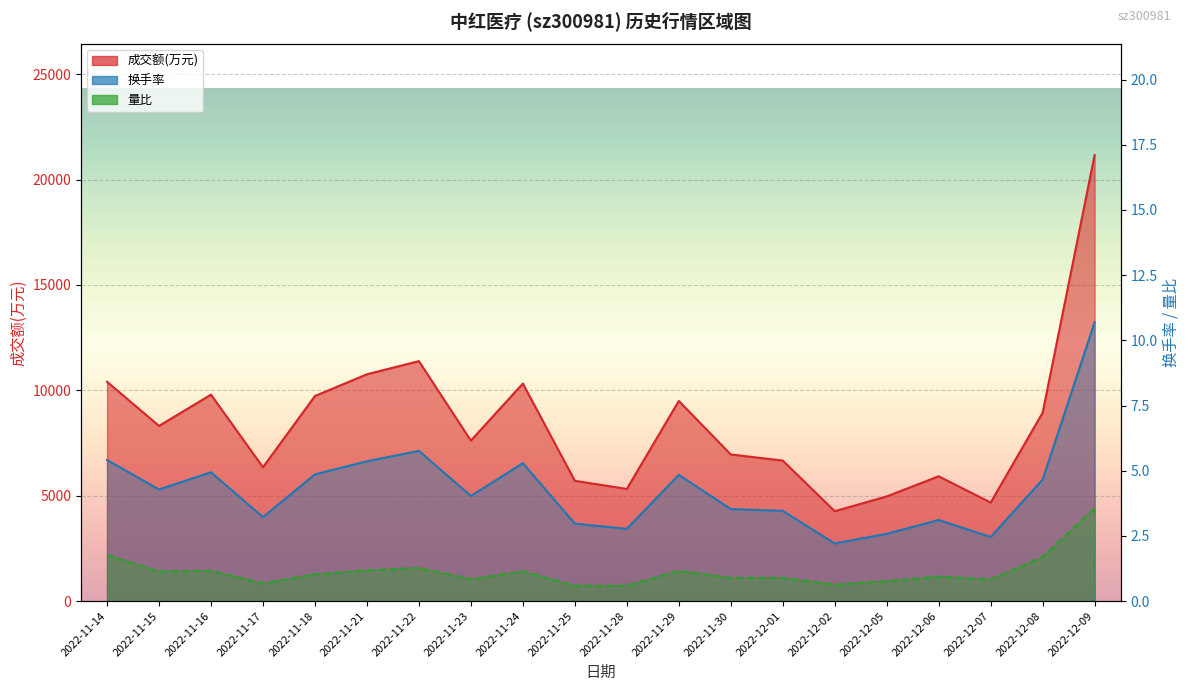

What are all the series names shown in the legend?

成交额(万元), 换手率, 量比